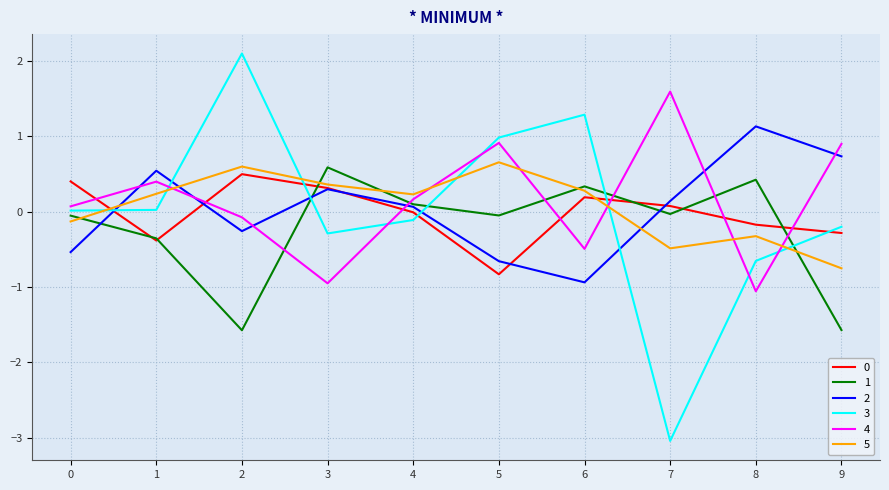

The value of 0 at 0 is 0.4. True or false?

True